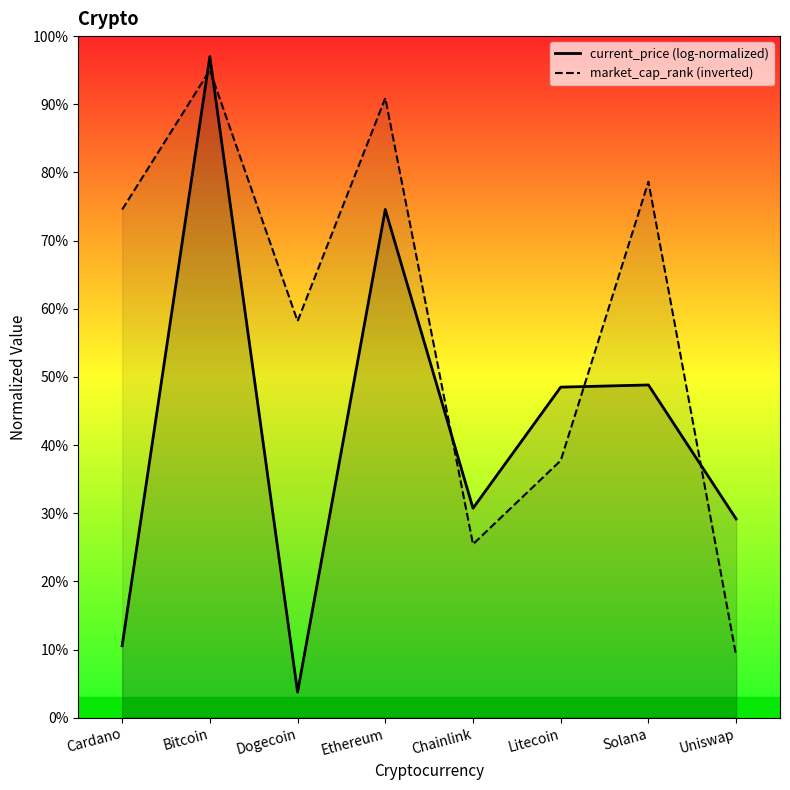

Which series has the largest total across all categories?

market_cap_rank (inverted)